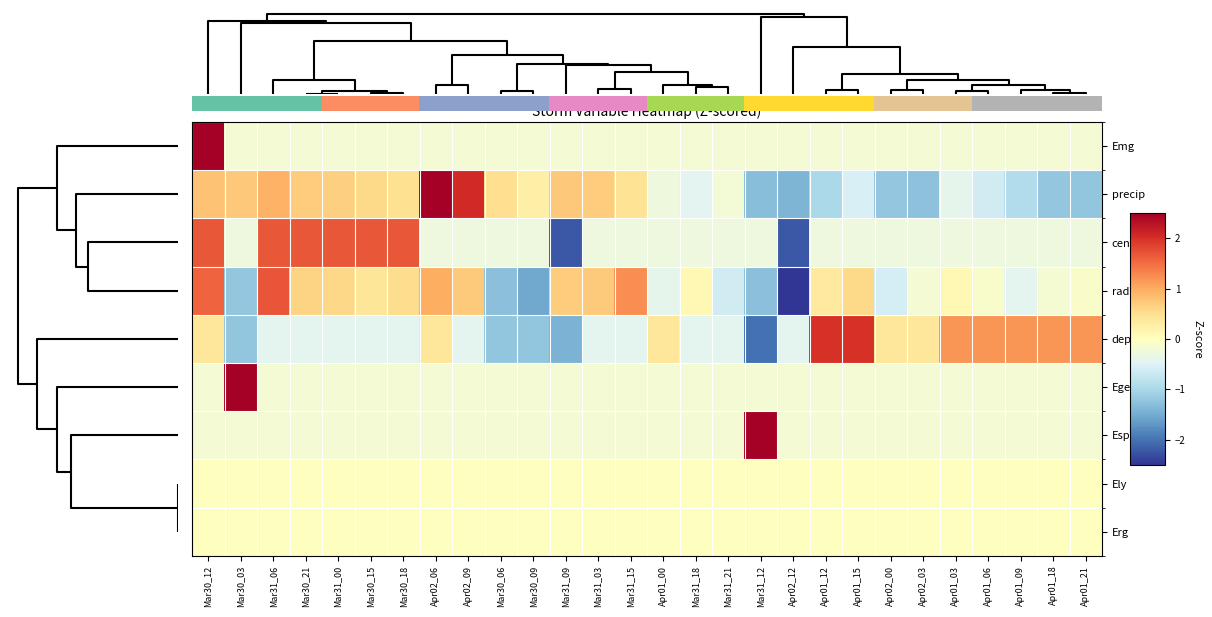

How many distinct data groups are displayed?

9